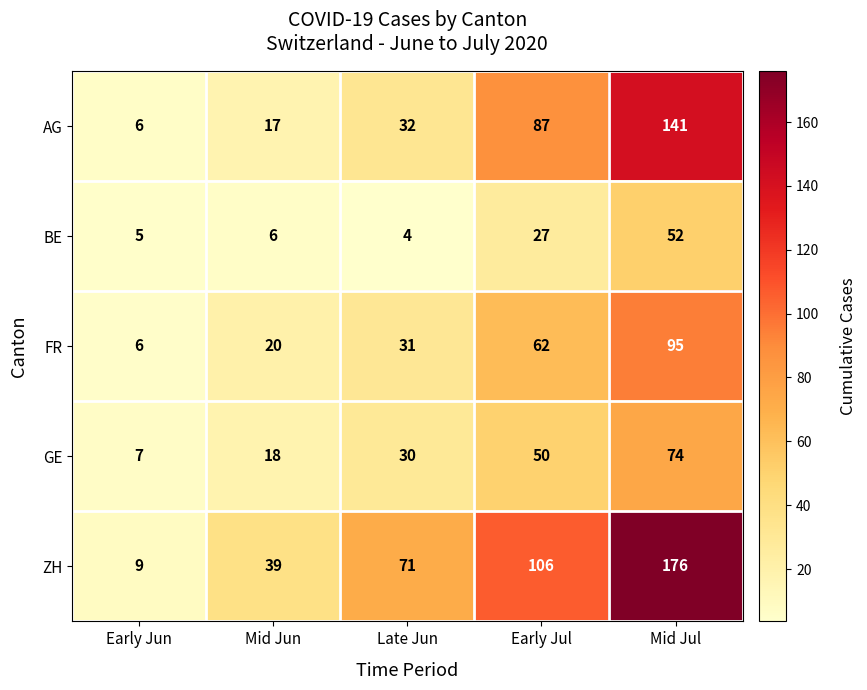

List the series in order of their peak value, lowest first.

BE, GE, FR, AG, ZH